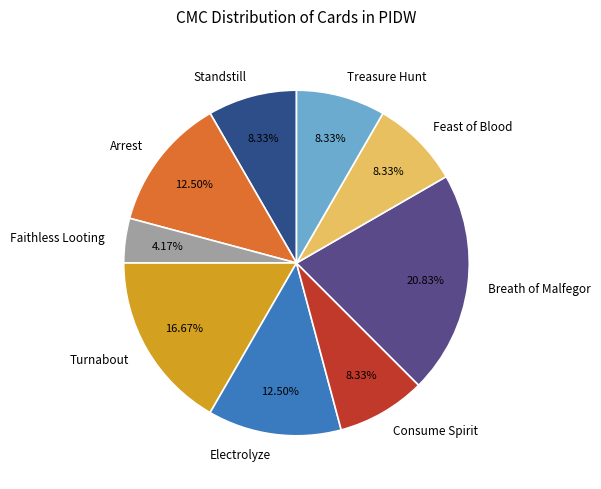

True or false: Faithless Looting accounts for 4% of the total.

True